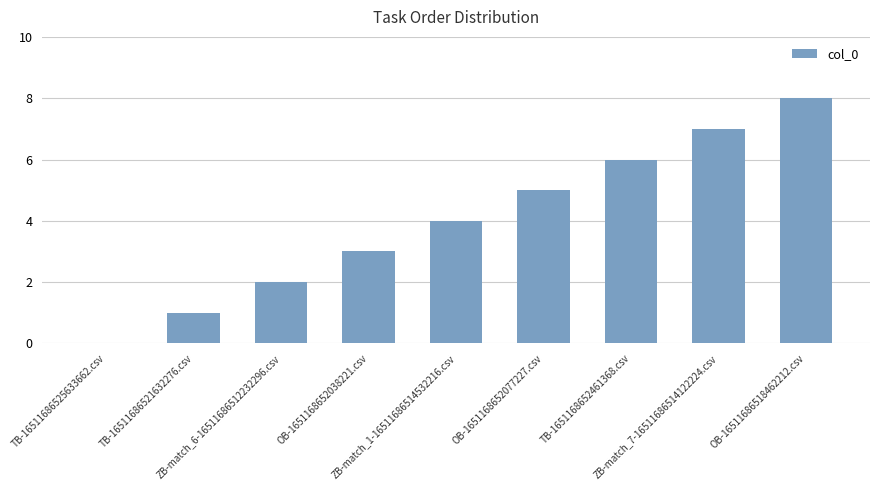

Reading left to right, transcribe all the data shown in this chart.

0	1	2	3	4	5	6	7	8